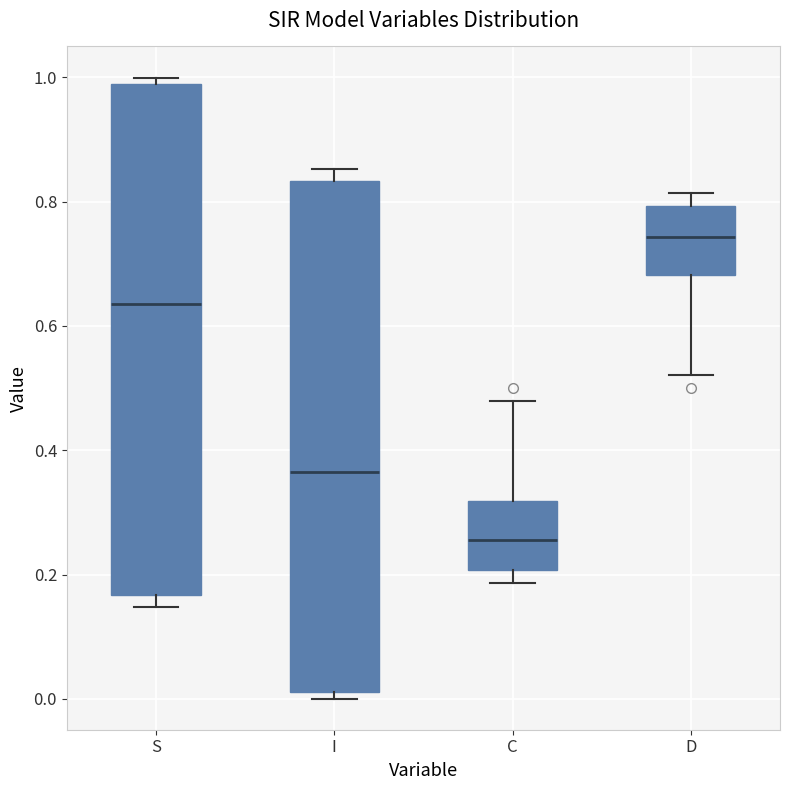

Reading left to right, read every box against the y-axis: the position of its median line, the range the box covers, and the ends of its whiskers. The values are not printed on the chart, so give them approximately, as read against the axis.

S: median 0.64, box 0.16 to 0.98, whiskers 0.14 to 1.00
I: median 0.36, box 0.02 to 0.84, whiskers 0.00 to 0.86
C: median 0.26, box 0.20 to 0.32, whiskers 0.18 to 0.48
D: median 0.74, box 0.68 to 0.80, whiskers 0.52 to 0.82